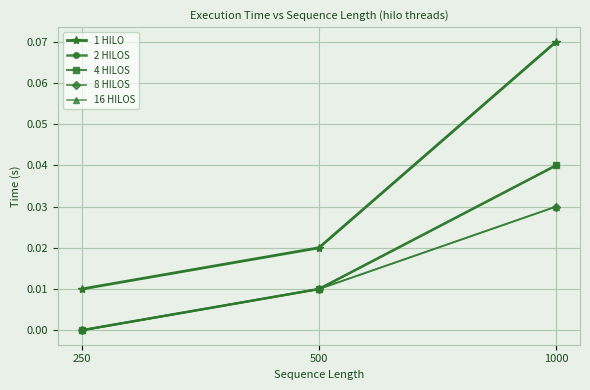

What is the total value across all series at 500?

0.1